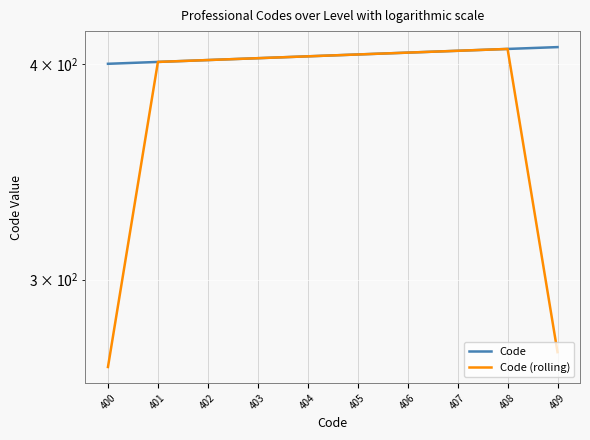

At which label is Code closest to 404?

404